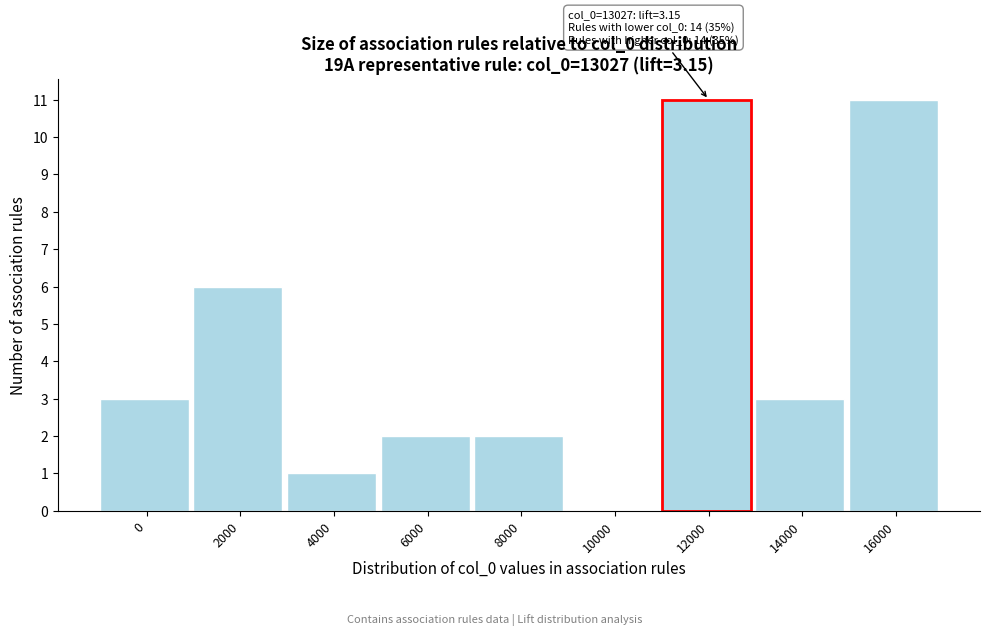

Reading left to right, extract all data points from this chart.

0=3	2000=6	4000=1	6000=2	8000=2	10000=0	12000=11	14000=3	16000=11